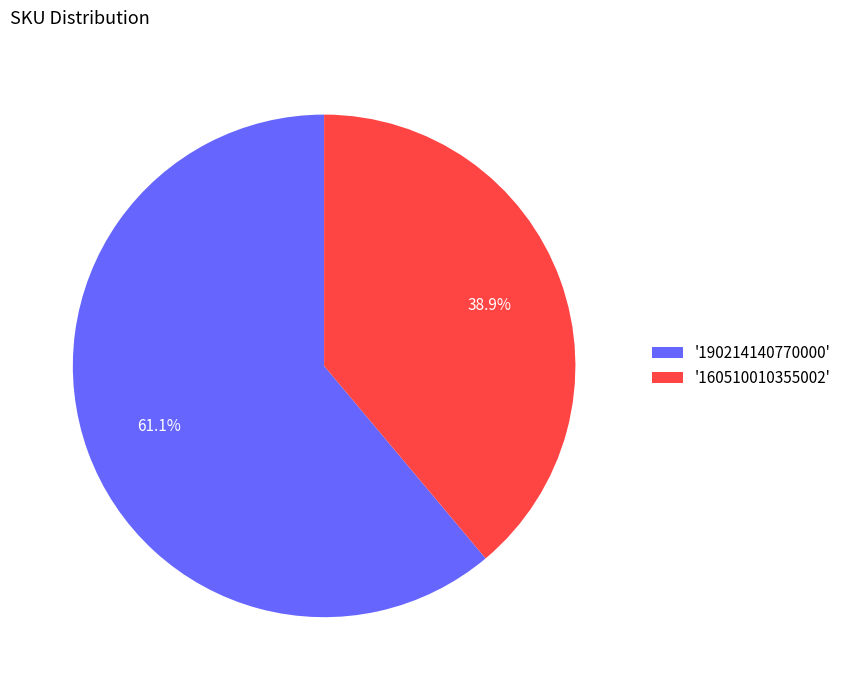

What is the smallest slice in the pie chart?

'160510010355002'